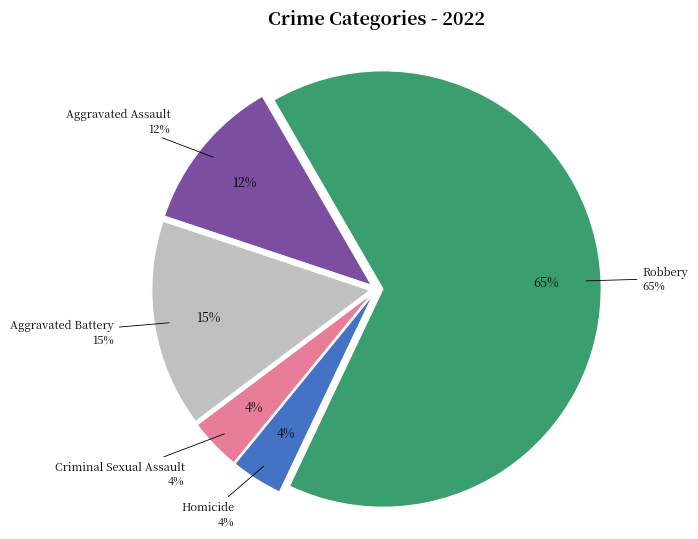

How many slices are in this pie chart?

5